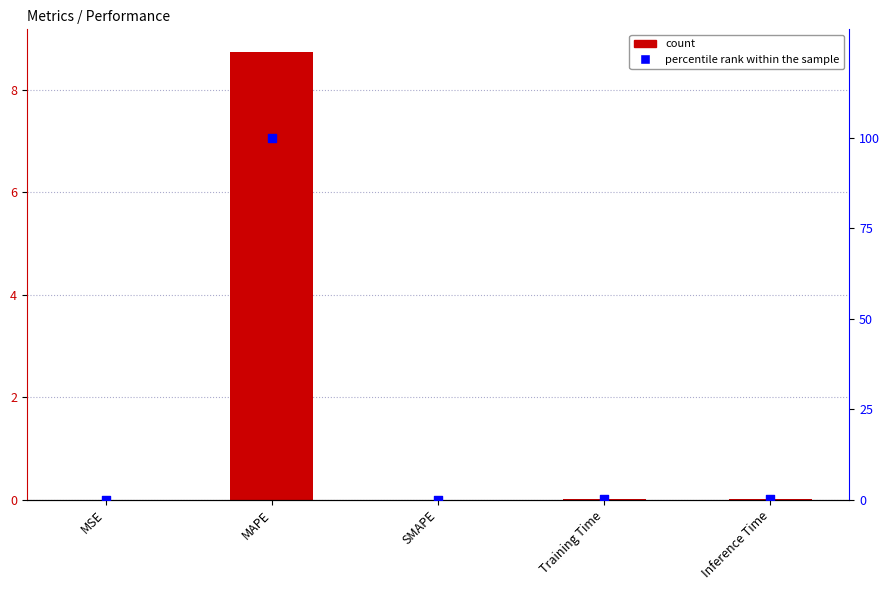

At which category is the sum across all series the highest?

MAPE